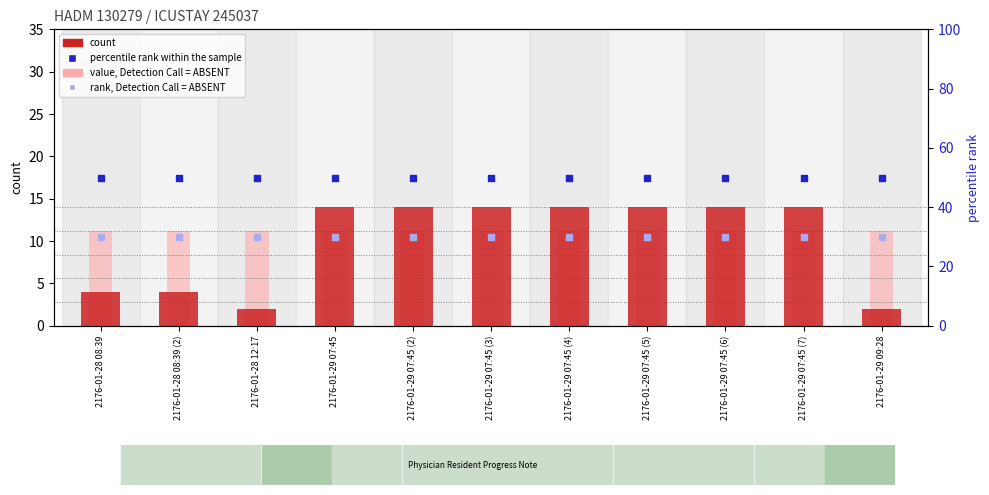

Which series has the largest Y range (max minus min)?

count